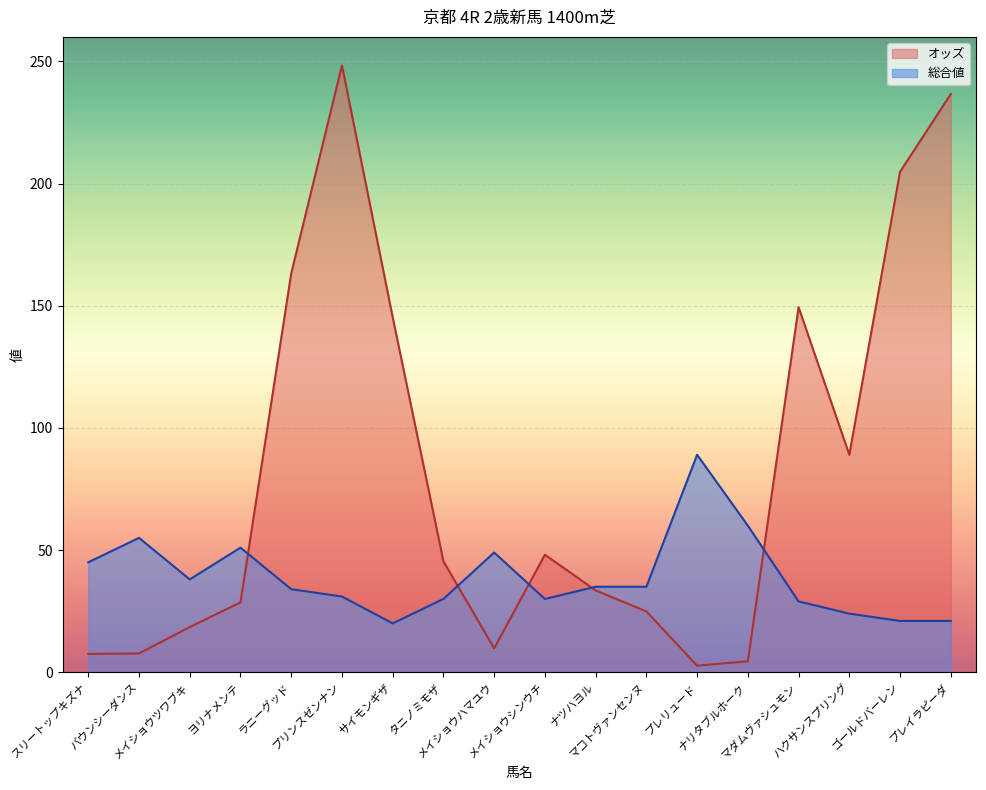

Is the value of 総合値 at ナツハヨル greater than the value of オッズ at メイショウハマユウ?

Yes